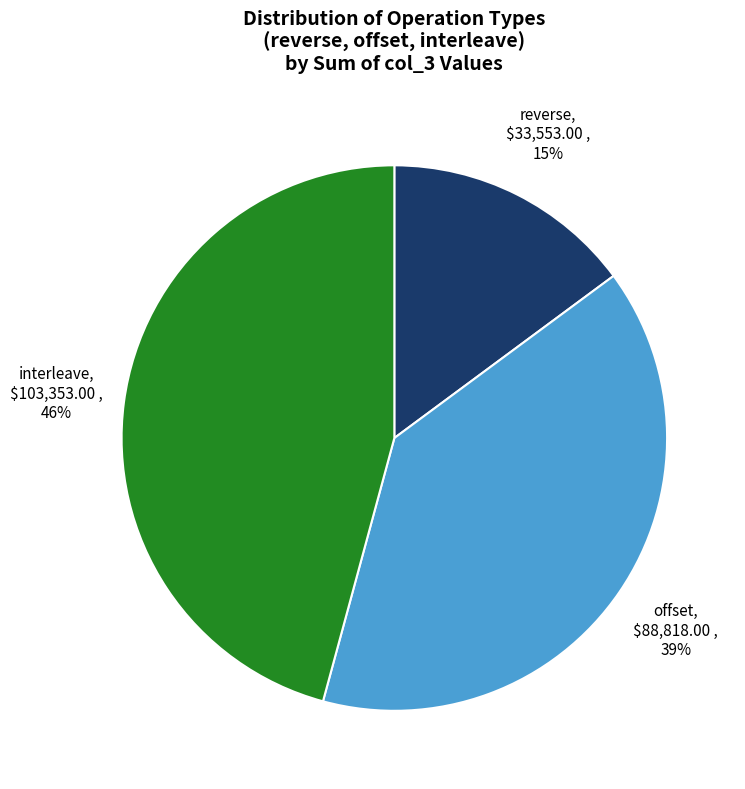

True or false: reverse accounts for 30% of the total.

False